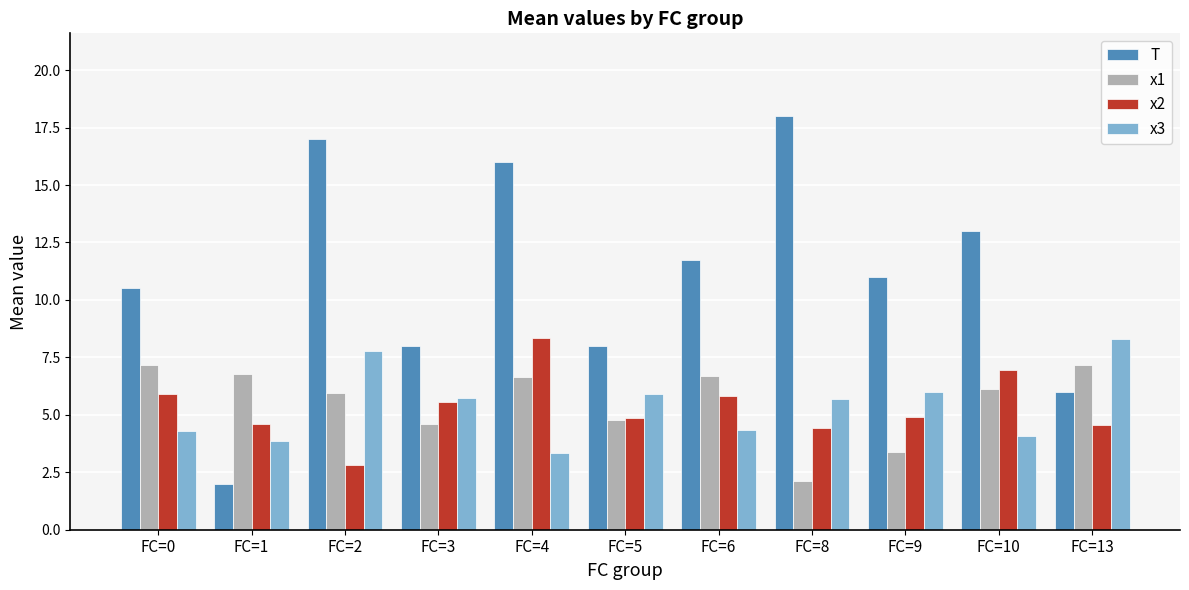

How many bars are there in total?

44